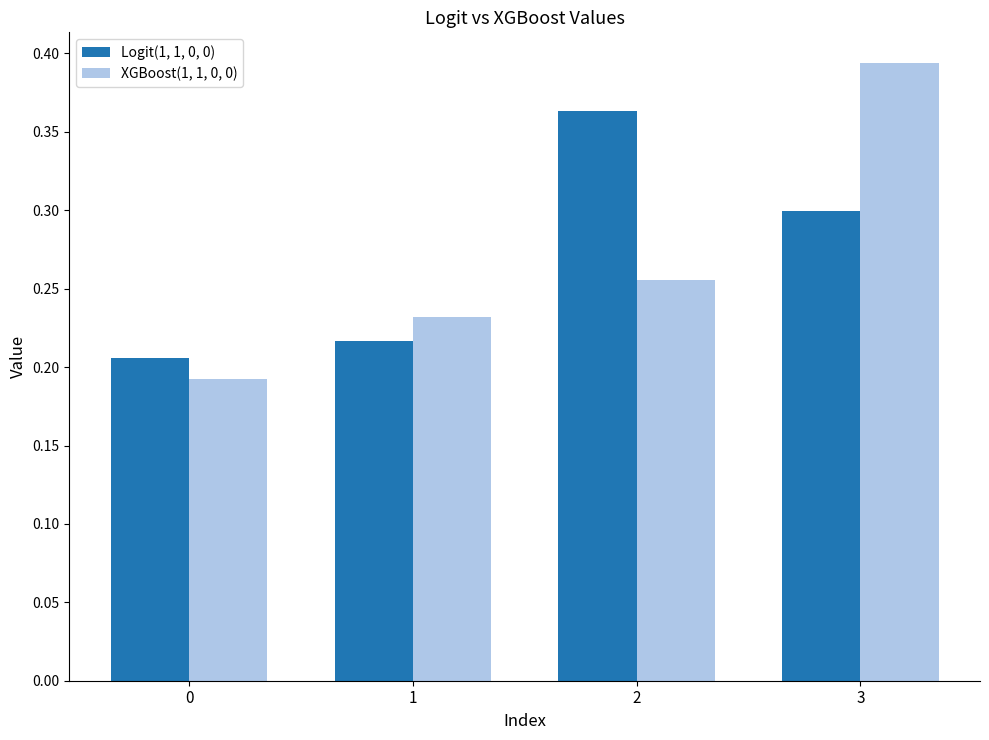

At which category does the chart reach its peak across all series?

3